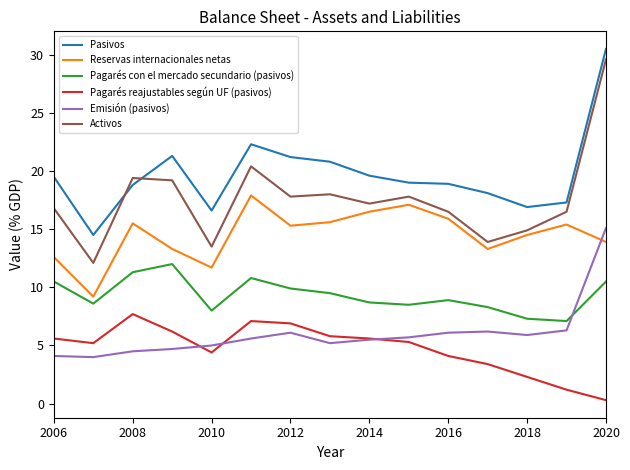

True or false: Pagarés reajustables según UF (pasivos) and Activos intersect in this chart.

False